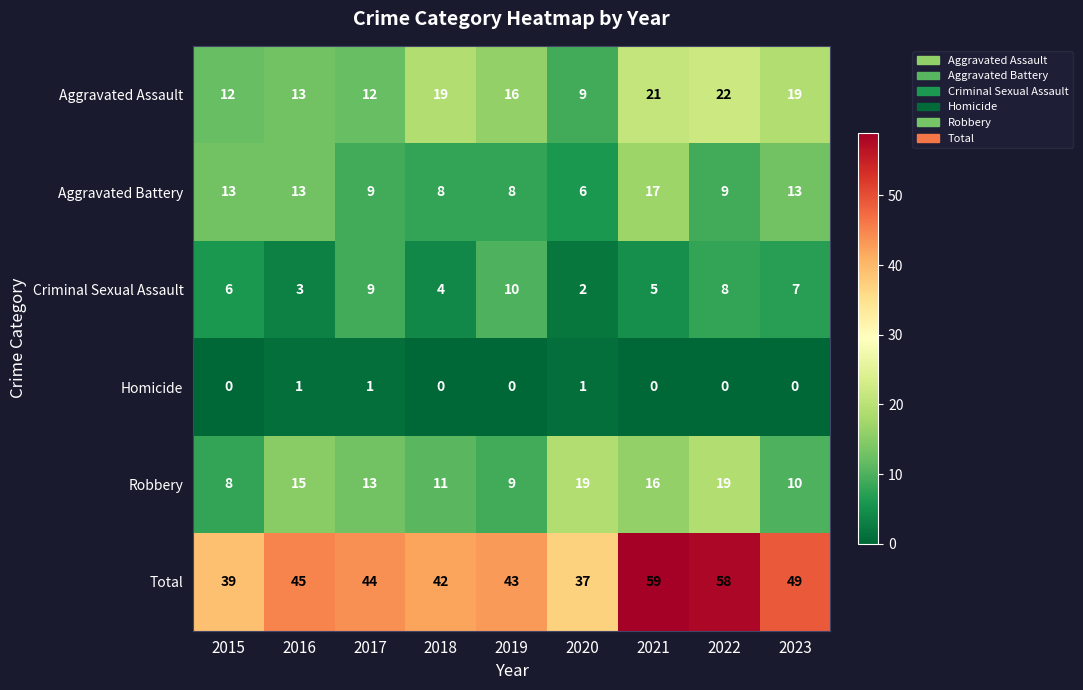

What is the greatest value displayed?

59